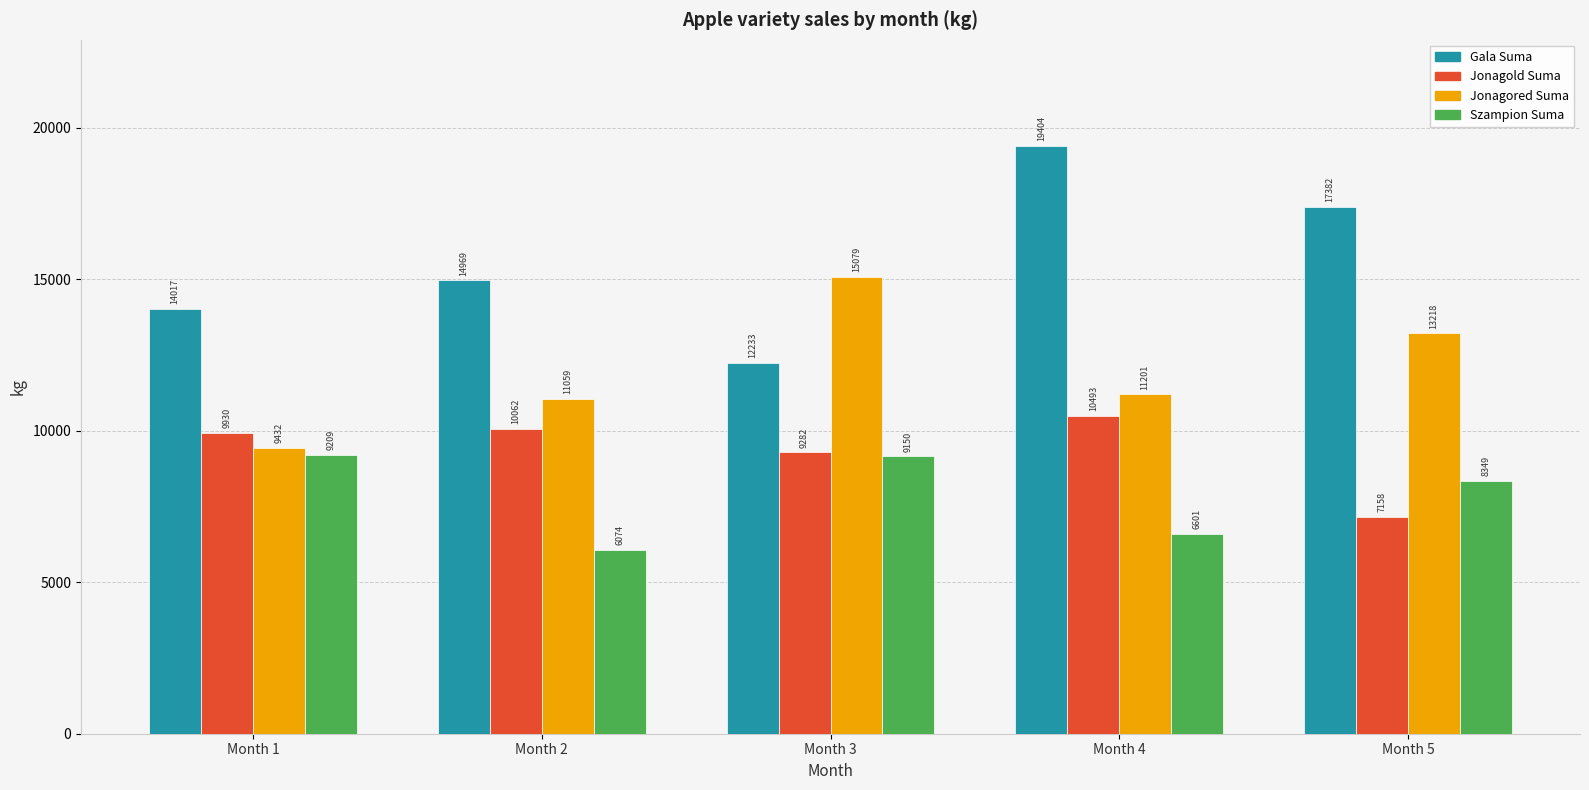

What is the value of the Gala Suma bar at the 4th from the left?

19404